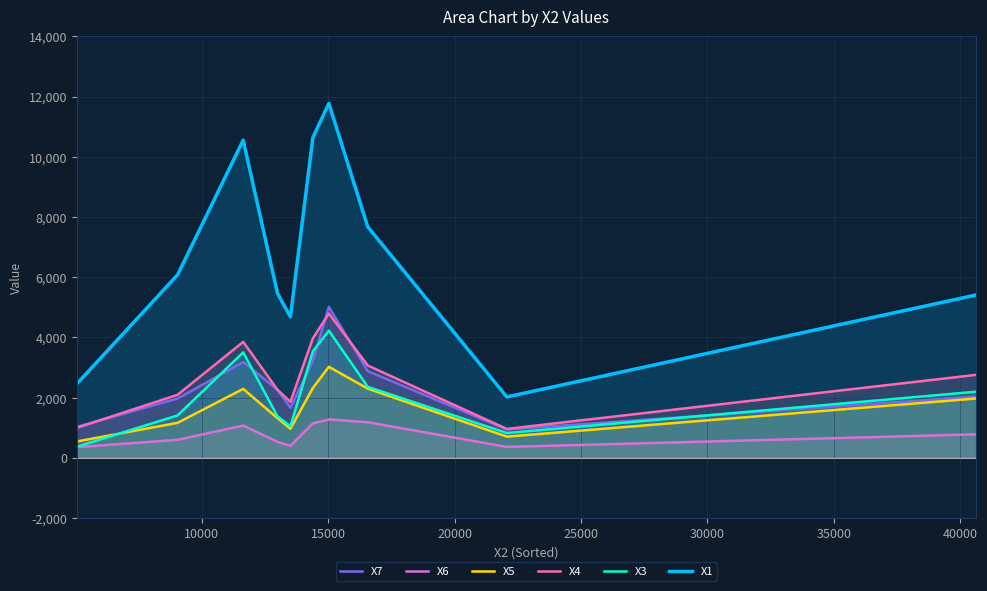

What is the value of the X3 point at the 7th from the left?

4224.6